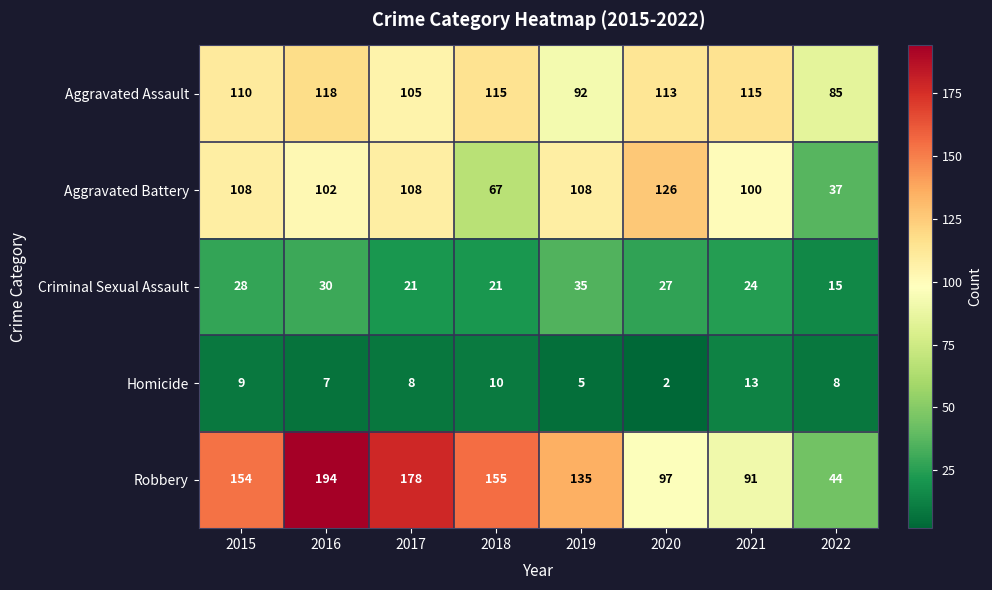

What is the difference between the highest and lowest values at 2018?

145